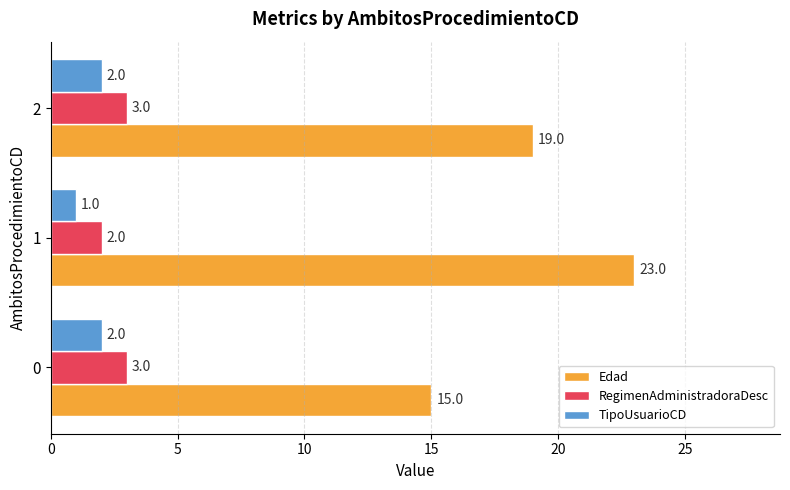

The value of Edad at 0 is 27. True or false?

False